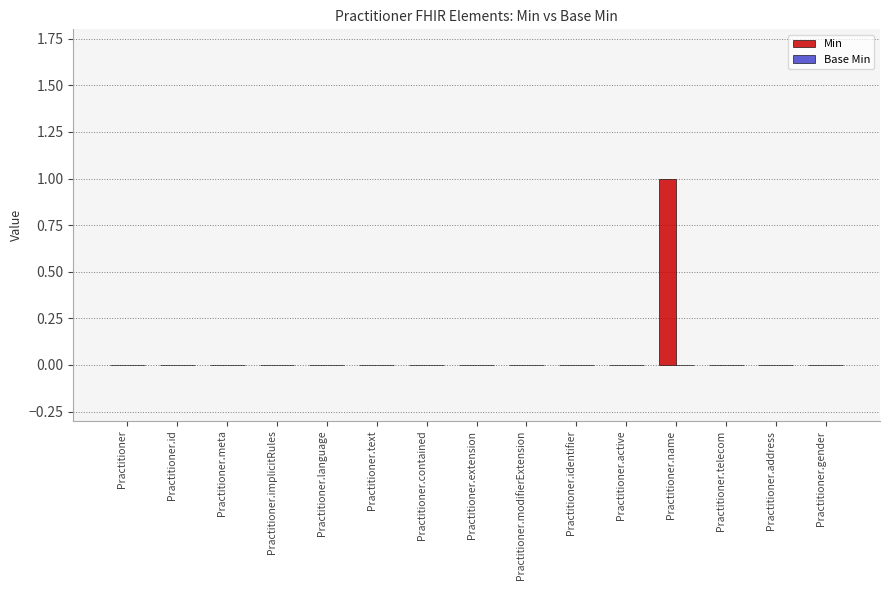

The chart shows a value of 0 at Practitioner.meta. True or false?

True